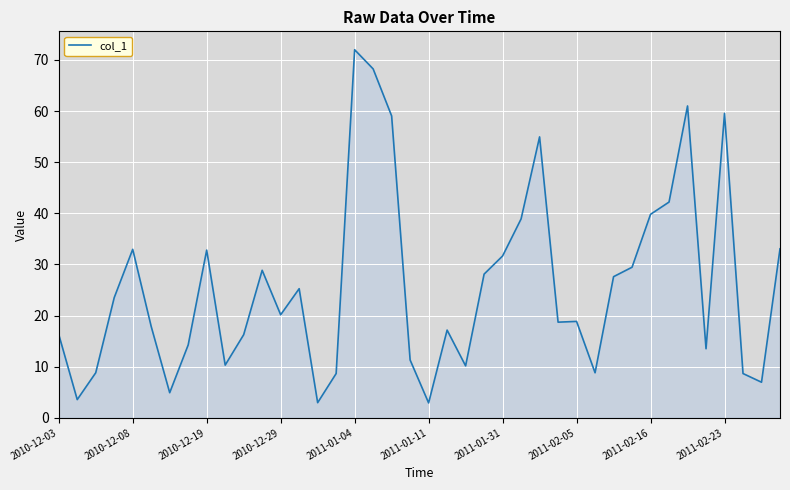

What is the minimum value shown in the chart?

2.9